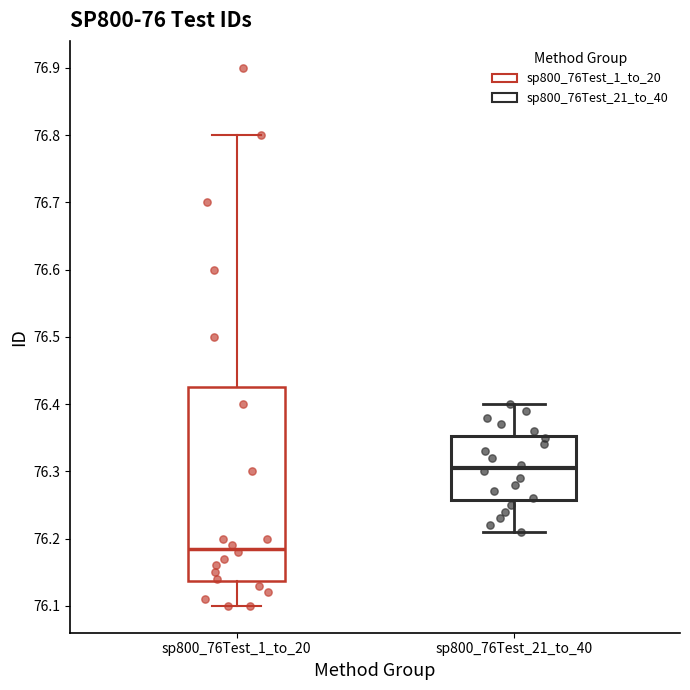

Reading left to right, transcribe this box plot: for each box, give where its median line is, the range the box spans, and where its two whiskers end, as read against the y-axis. The values are not printed on the chart, so give them approximately, as read against the axis.

sp800_76Test_1_to_20: median 76.19, box 76.14 to 76.43, whiskers 76.10 to 76.80
sp800_76Test_21_to_40: median 76.31, box 76.26 to 76.35, whiskers 76.21 to 76.40